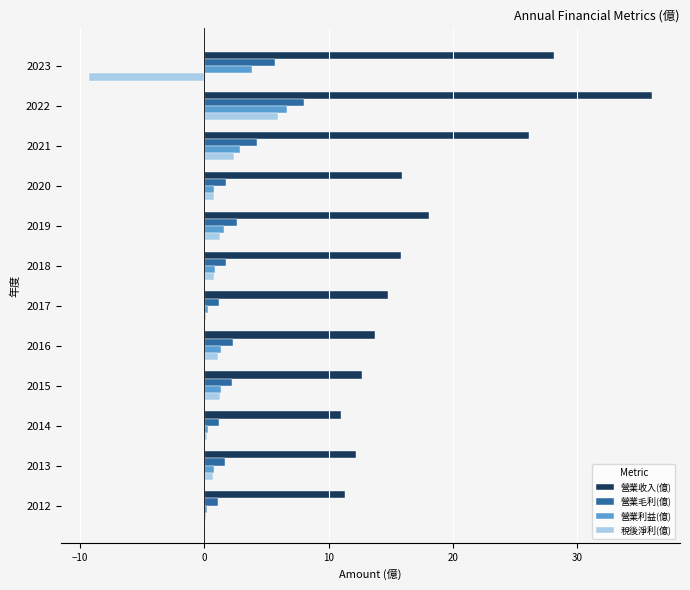

The 營業收入(億) series shows 26.1 at 2021. True or false?

True